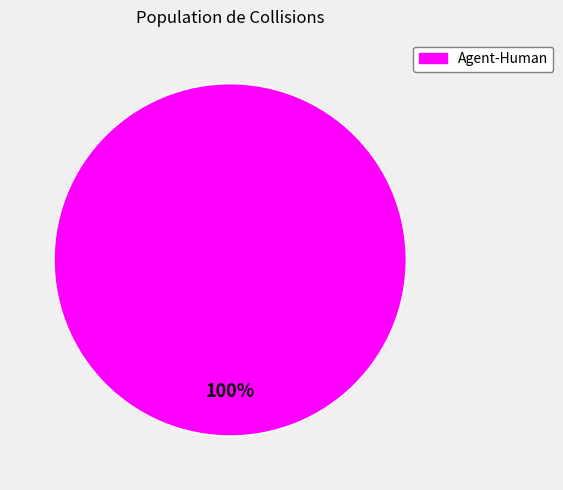

Is there a majority slice in this chart?

Yes